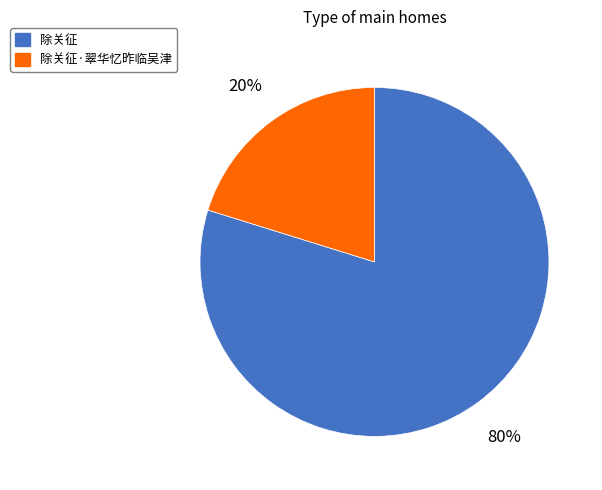

How many segments does this pie chart have?

2